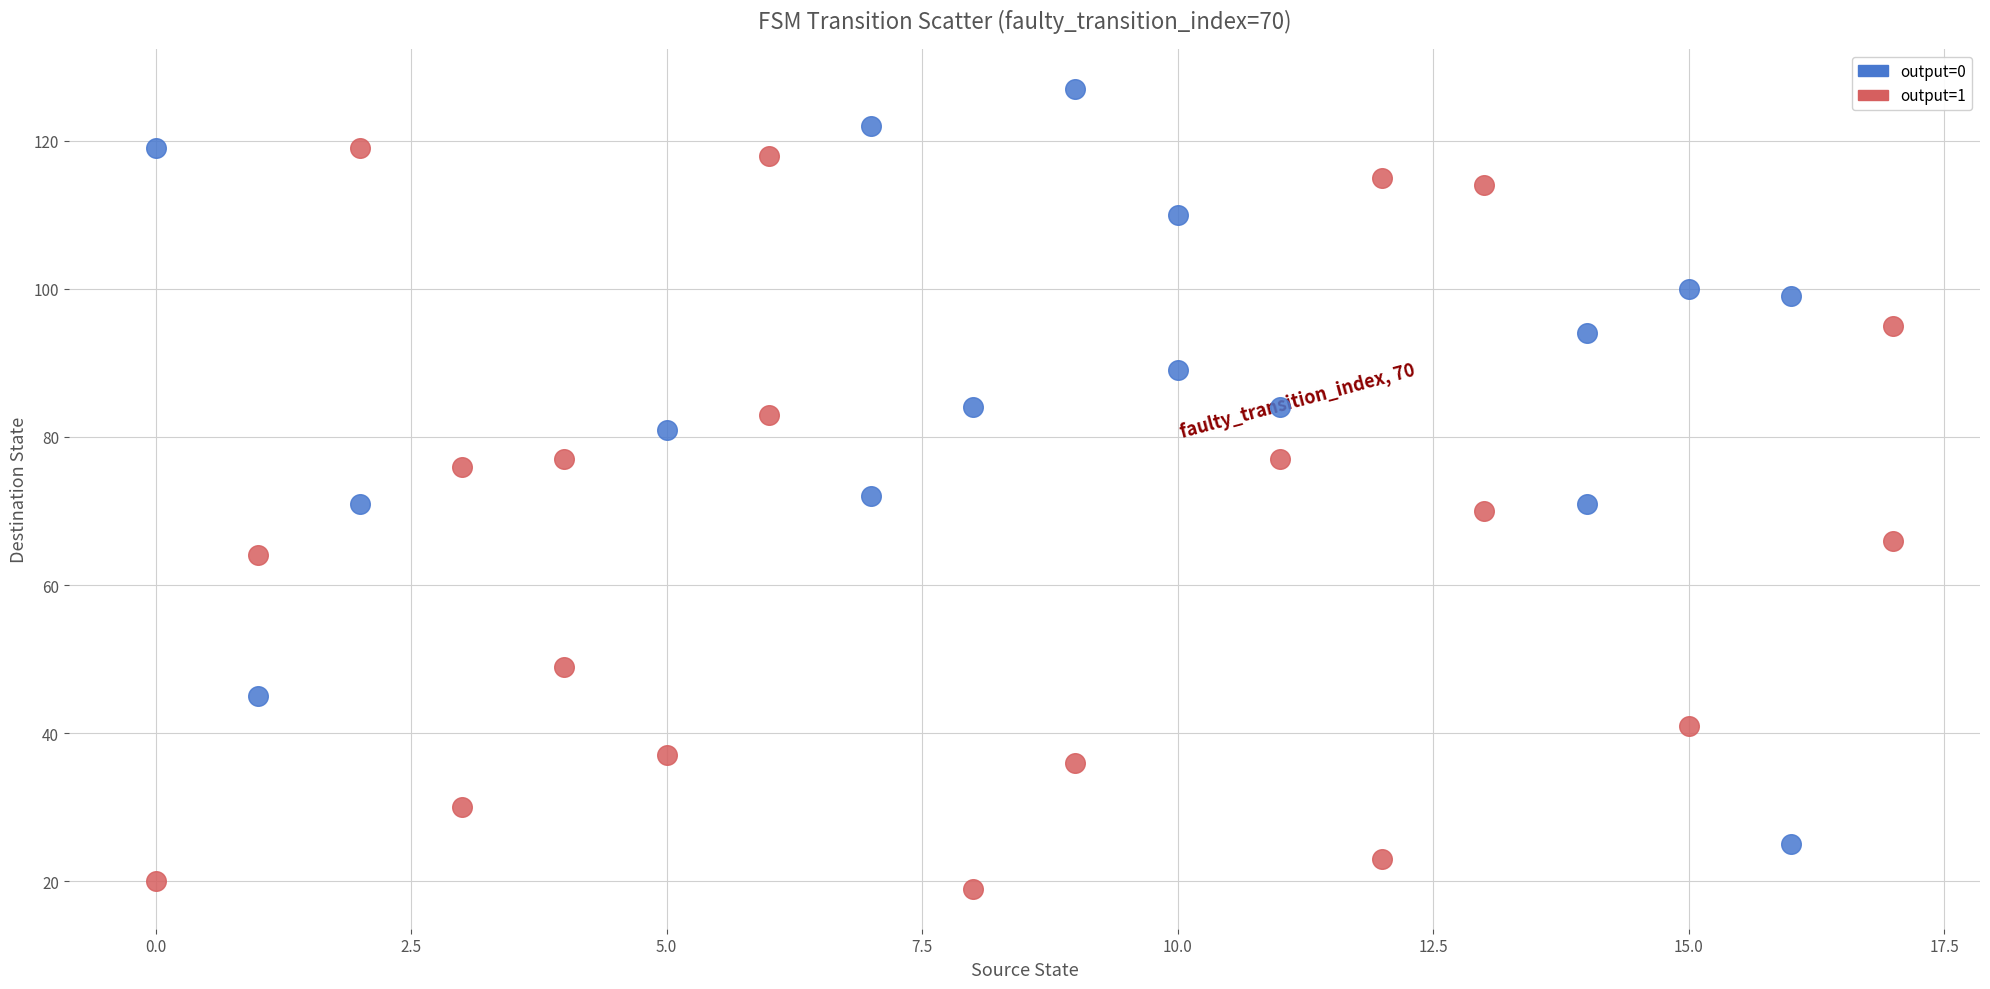

Which series contains the highest Y value?

output=0